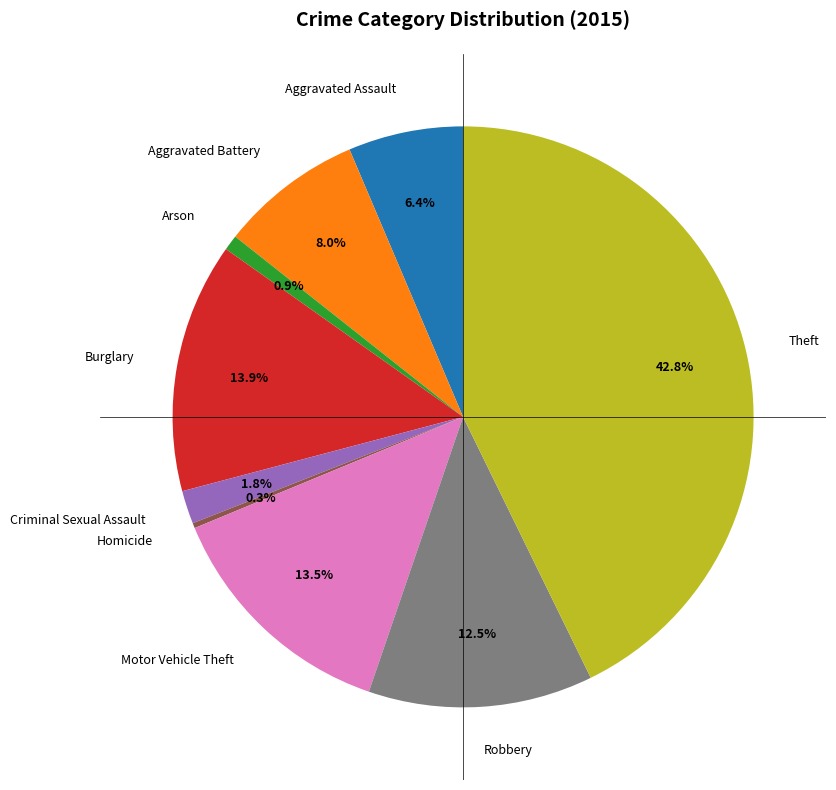

Is Robbery the majority of the pie?

No